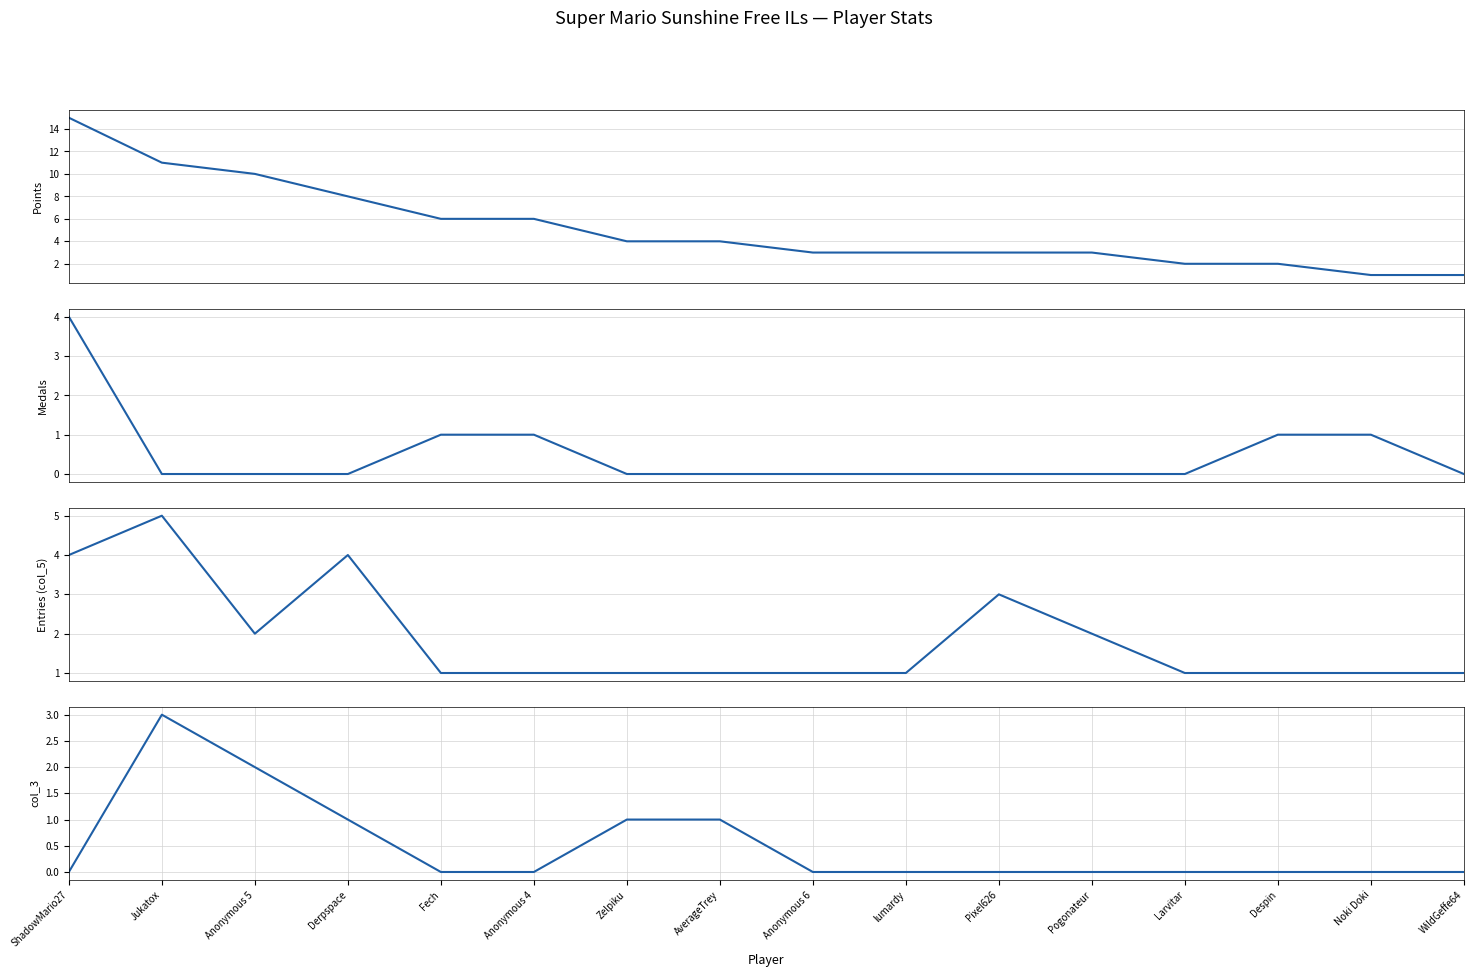

At which label is Medals closest to 2?

Fech